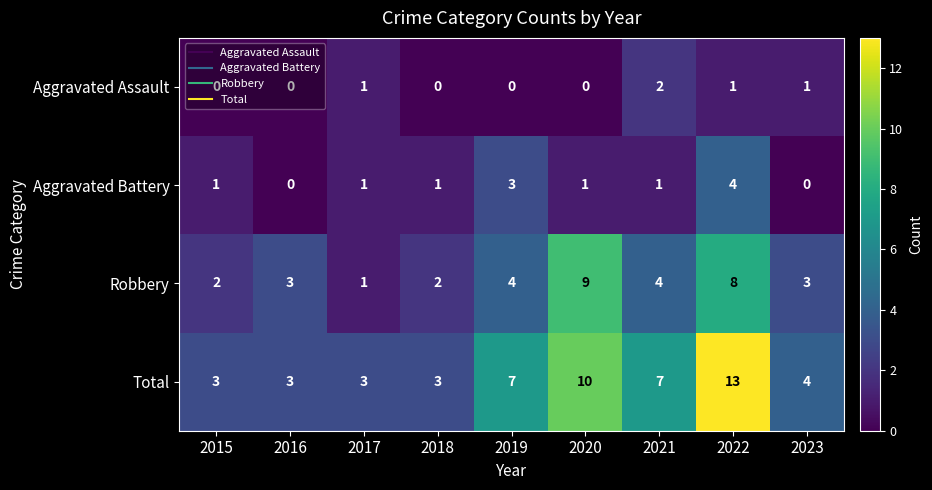

Read the Robbery value at 2016.

3